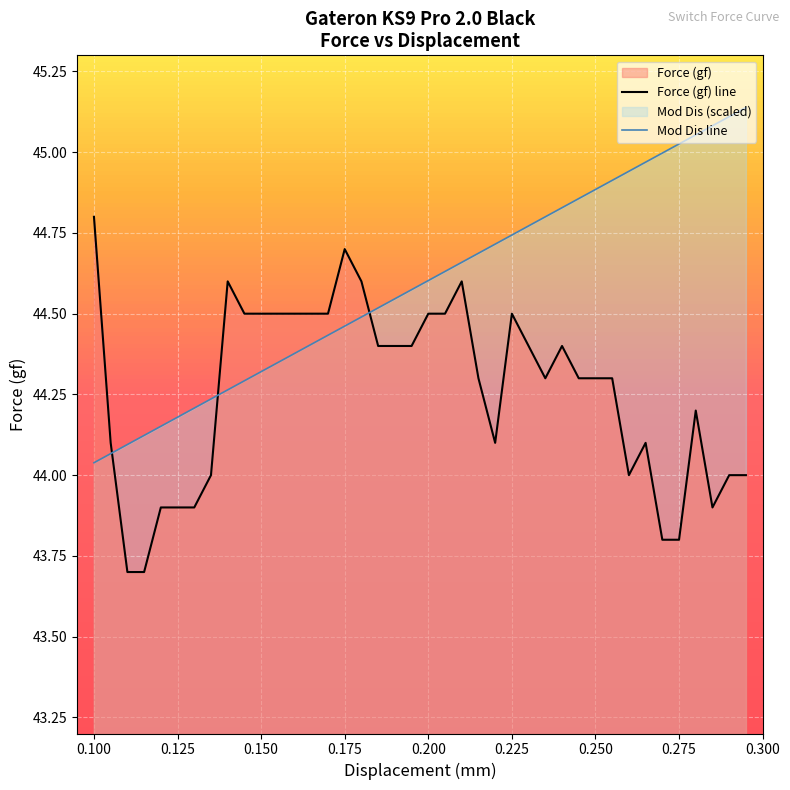

List the series in order of their peak value, highest first.

Mod Dis line, Force (gf) line